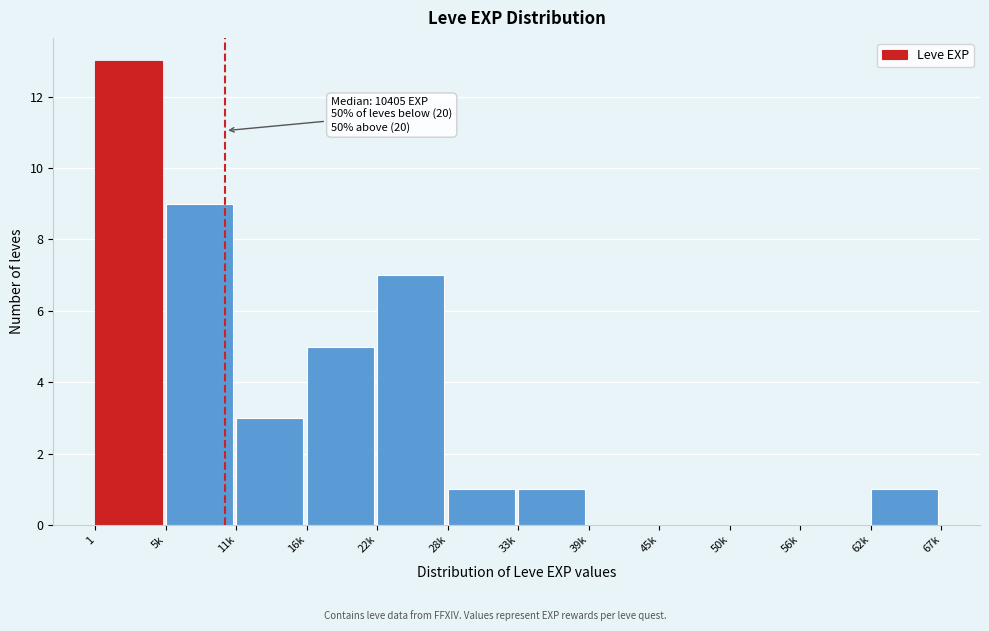

Reading left to right, transcribe all the data shown in this chart.

1=13	5k=9	11k=3	16k=5	22k=7	28k=1	33k=1	39k=0	45k=0	50k=0	56k=0	62k=1